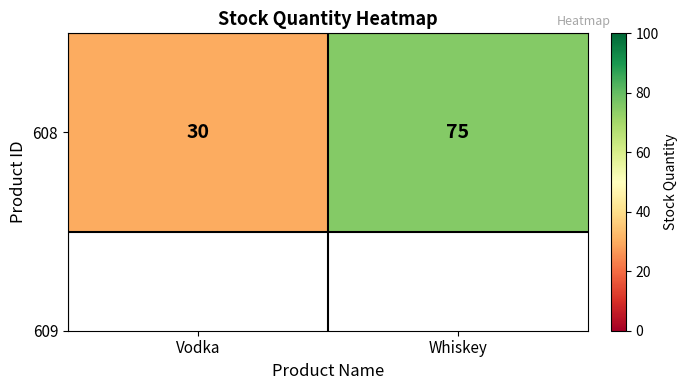

List the labels in order of value, largest first.

Whiskey, Vodka